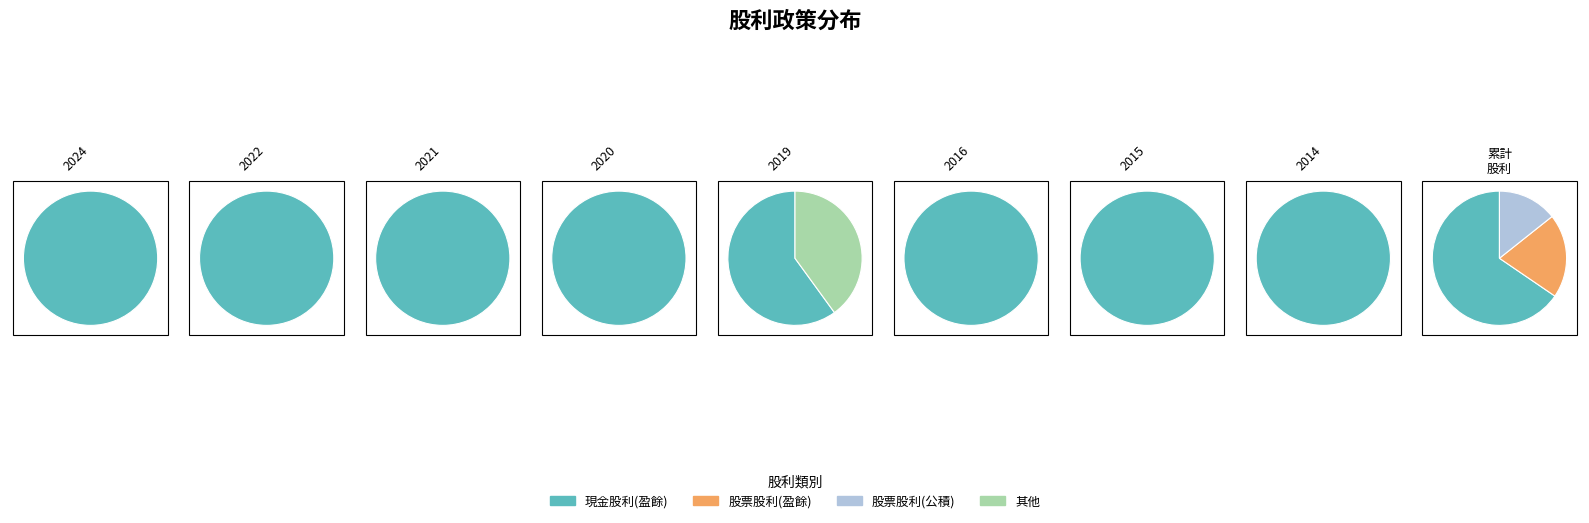

Which series has the widest spread of values?

現金股利